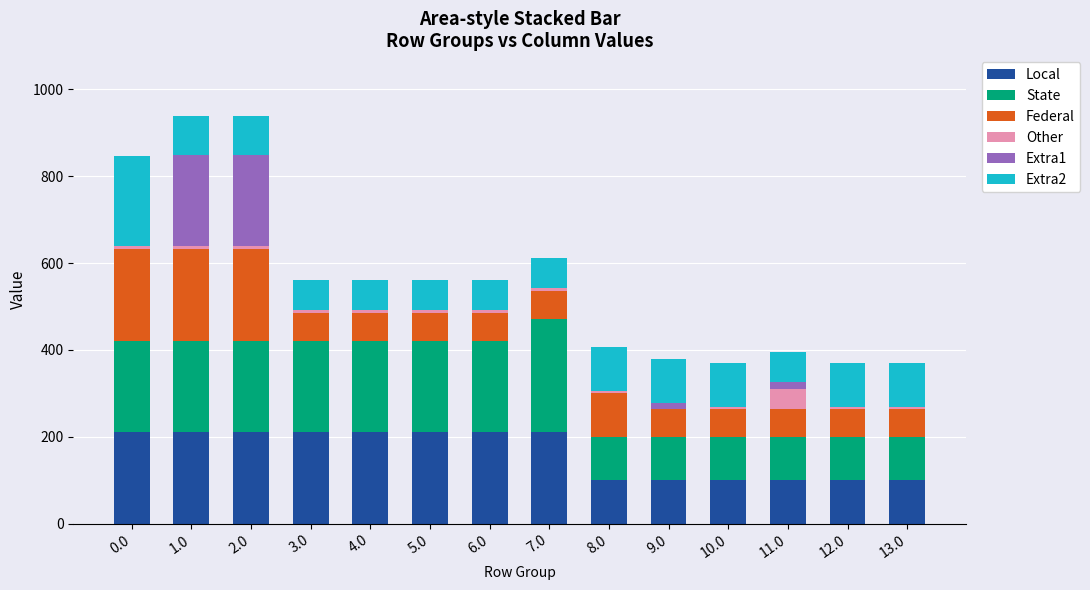

Does the chart contain stacked bars?

Yes